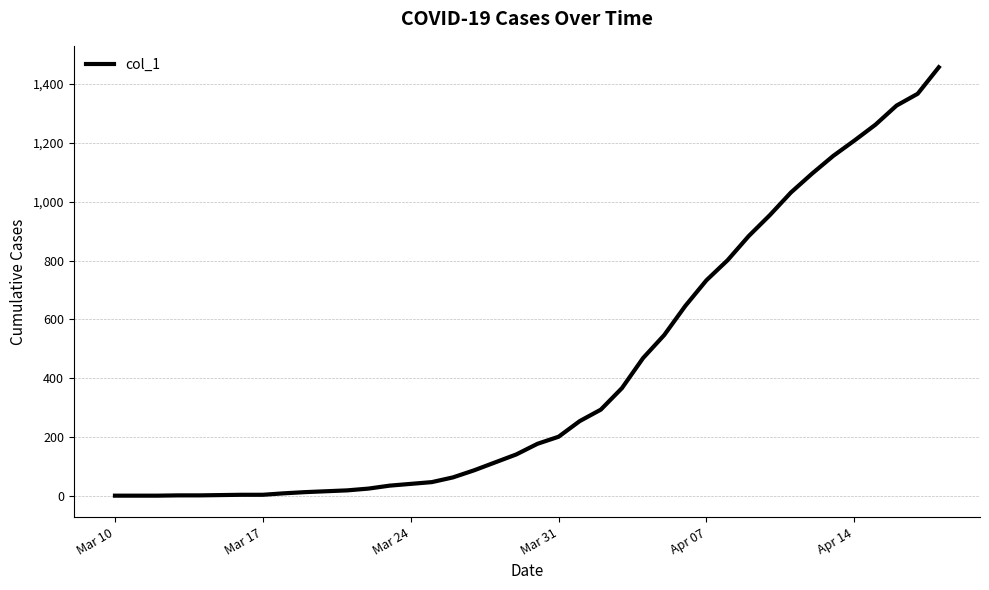

What is the difference between the maximum and minimum values?

1454